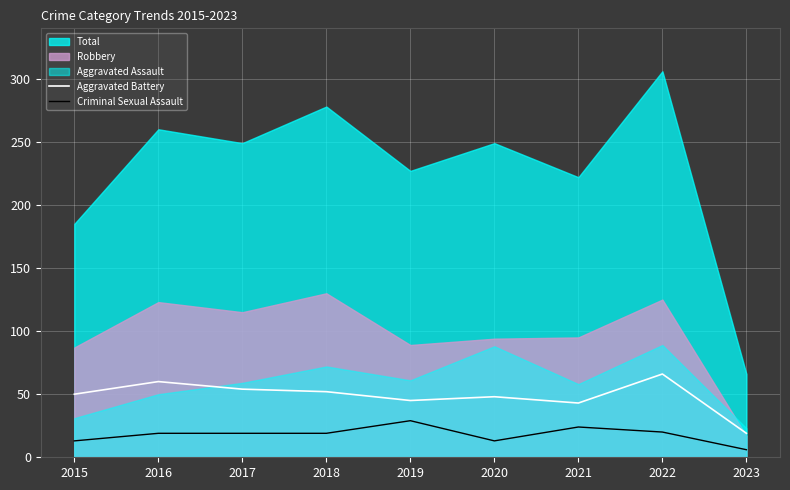

True or false: Criminal Sexual Assault has more than 0 points higher than both neighbors.

True